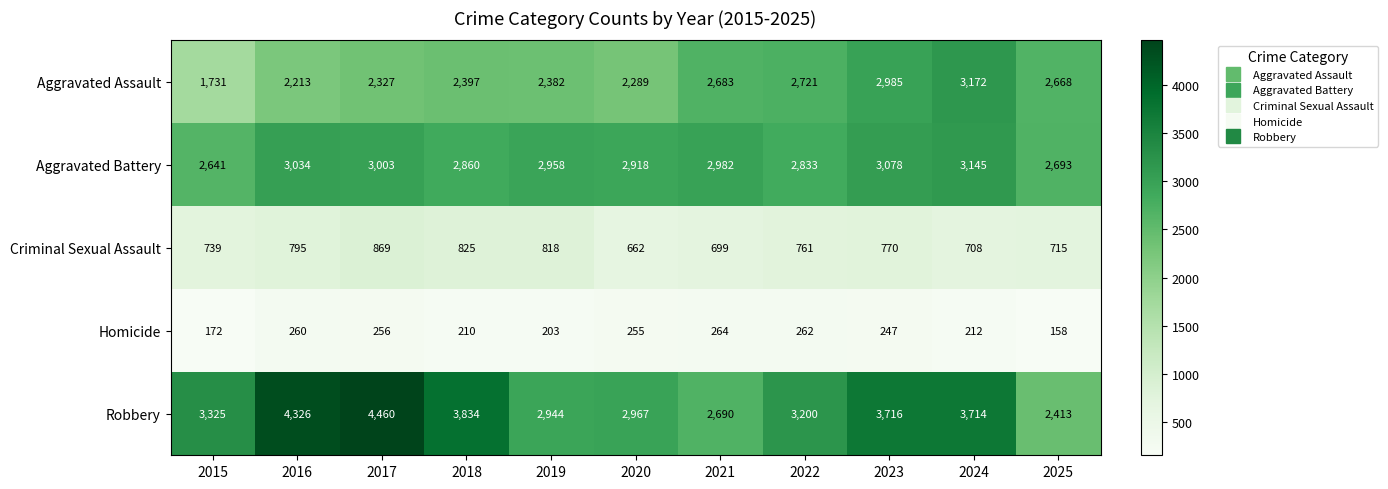

What is the difference between the Aggravated Assault values at 2022 and 2019?

339